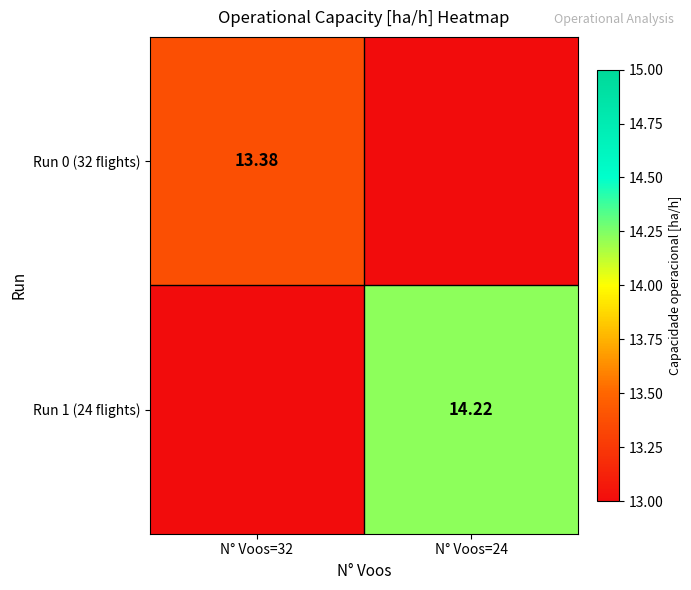

What is the total value across all series at N° Voos=32?

26.4